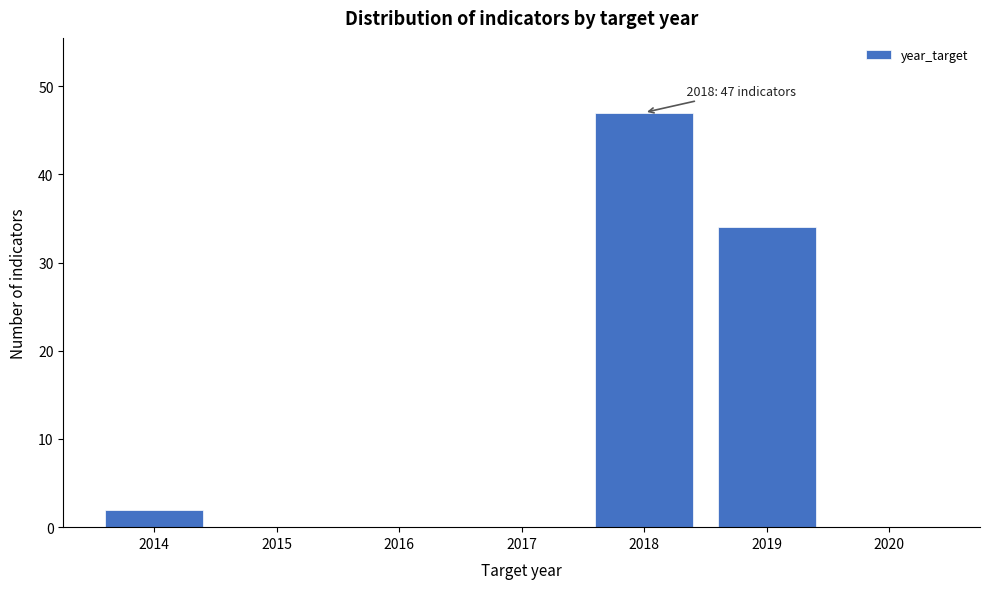

Over which range of the x-axis is the bar tallest?

2017.5 to 2018.5